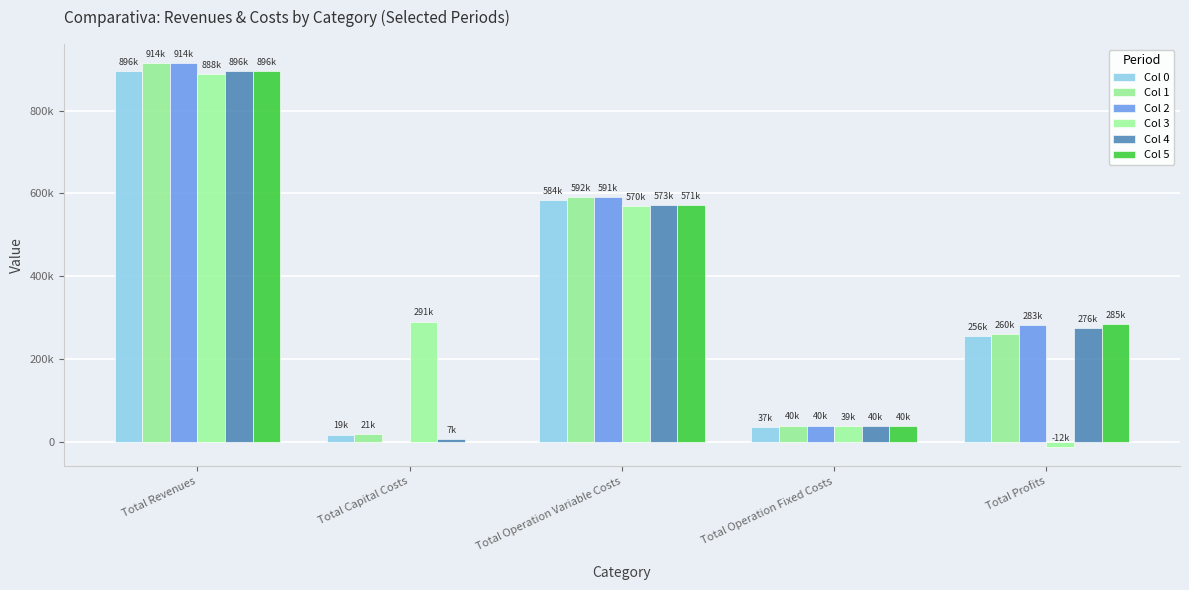

What is the label of the 4th bar from the right?

Total Capital Costs